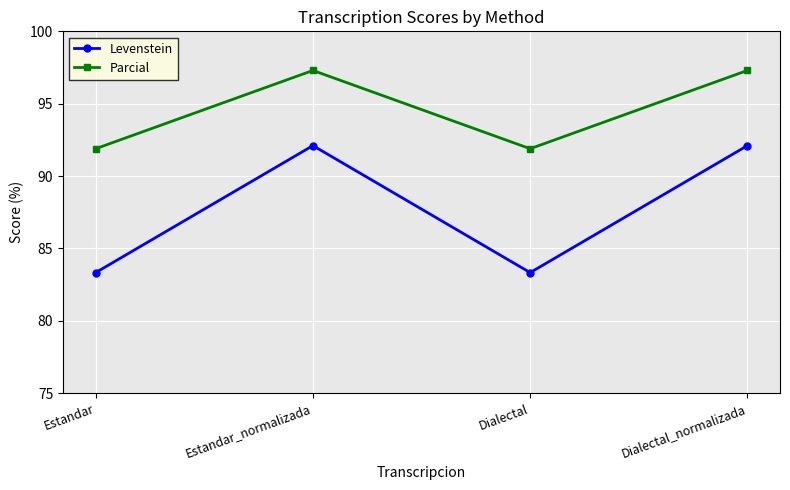

What are all the series names shown in the legend?

Levenstein, Parcial